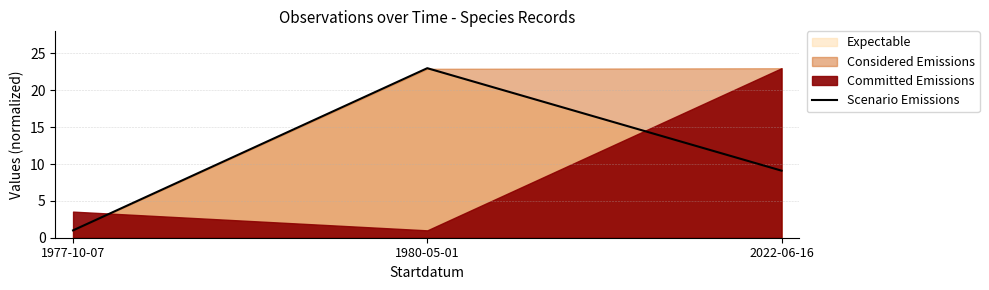

What is the approximate value at 1977-10-07?

1.0